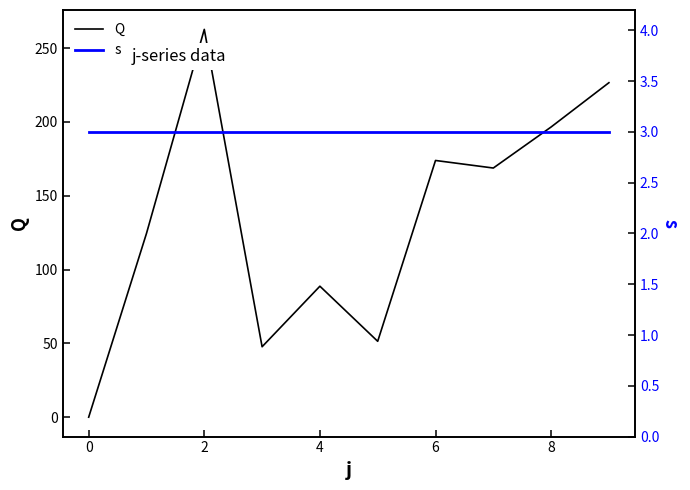

The Q series shows 340.0 at 8. True or false?

False